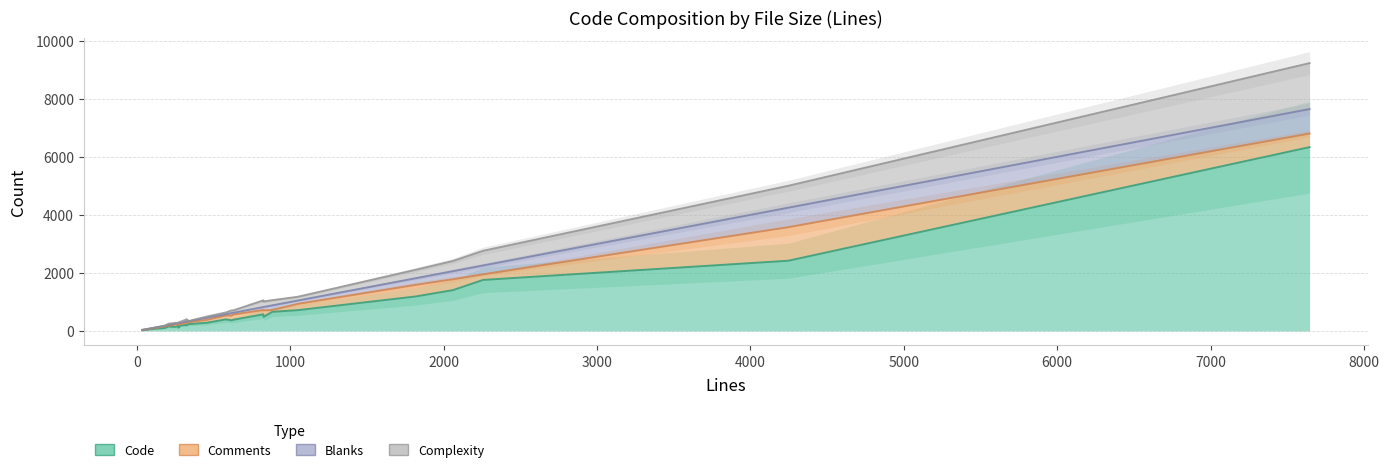

Which series has the widest spread of values?

Code